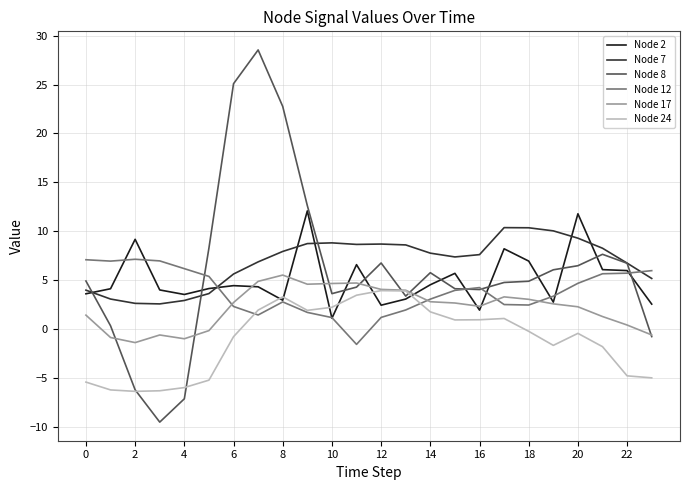

Does the chart have visible grid lines?

Yes